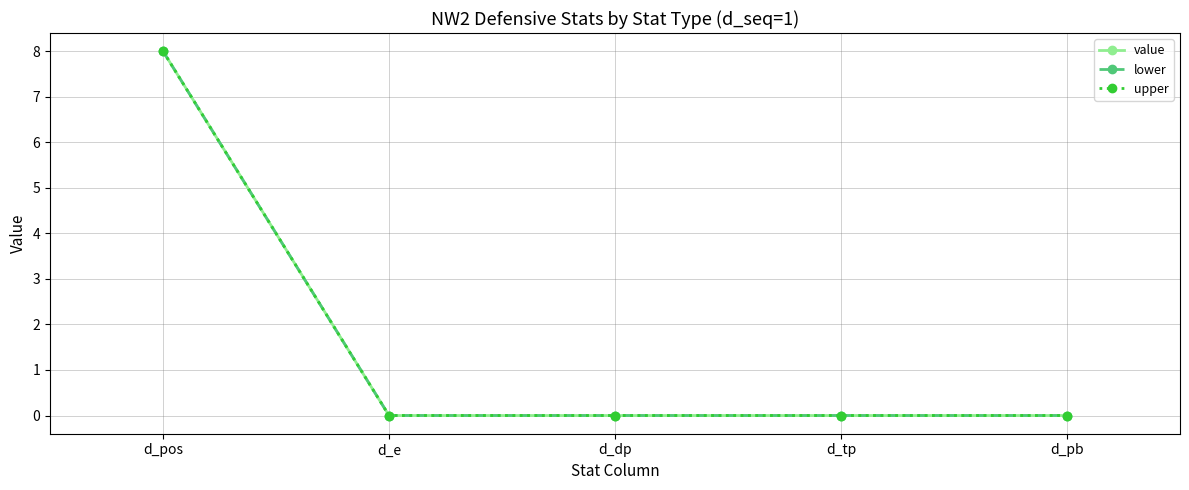

Which series has the largest range (max minus min)?

value